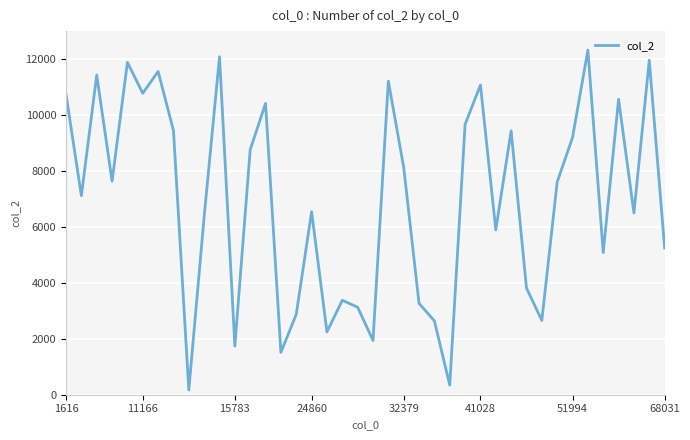

What is the difference between the maximum and minimum values?

12152